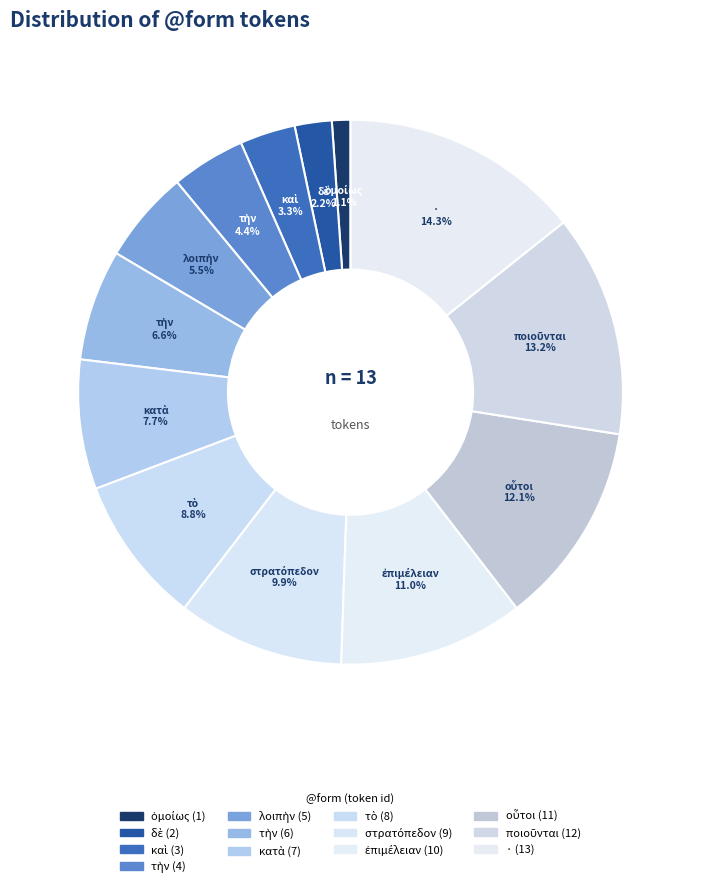

How many segments does this pie chart have?

13